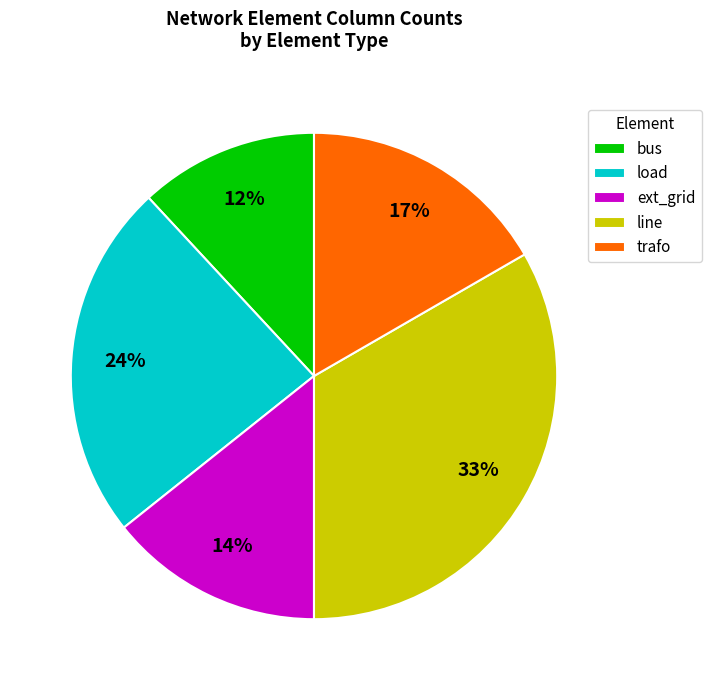

Do ext_grid and line together represent more than half of the pie?

No